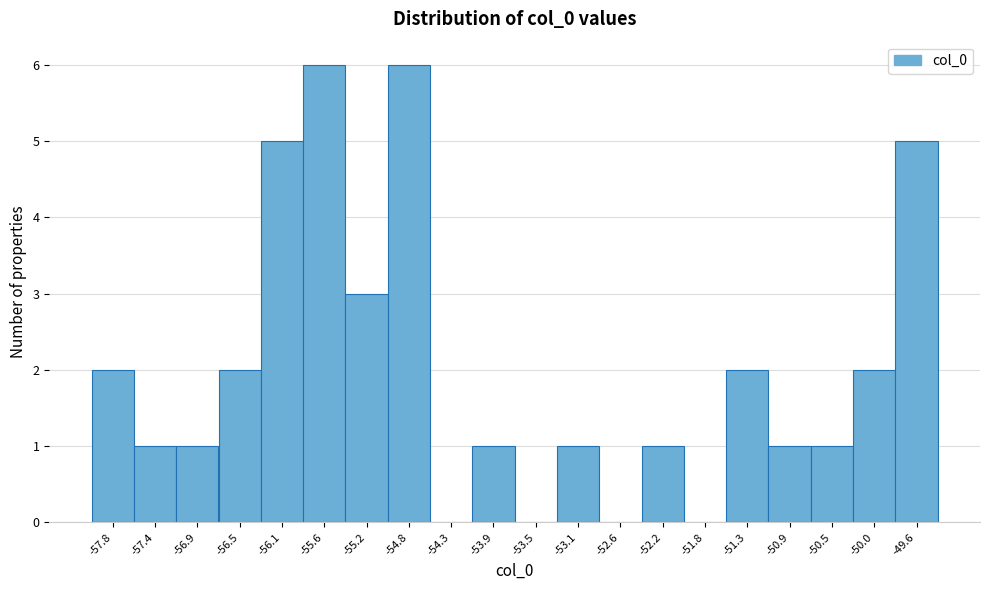

Reading left to right, list every bar in this chart as the range it spans on the x-axis followed by its height. Neither the bar edges nor the heights are printed on the chart, so give them approximately, as read against the axes.

-58.00 to -57.55: 2
-57.55 to -57.15: 1
-57.15 to -56.70: 1
-56.70 to -56.30: 2
-56.30 to -55.85: 5
-55.85 to -55.40: 6
-55.40 to -55.00: 3
-55.00 to -54.55: 6
-54.55 to -54.15: 0
-54.15 to -53.70: 1
-53.70 to -53.25: 0
-53.25 to -52.85: 1
-52.85 to -52.40: 0
-52.40 to -52.00: 1
-52.00 to -51.55: 0
-51.55 to -51.10: 2
-51.10 to -50.70: 1
-50.70 to -50.25: 1
-50.25 to -49.85: 2
-49.85 to -49.40: 5